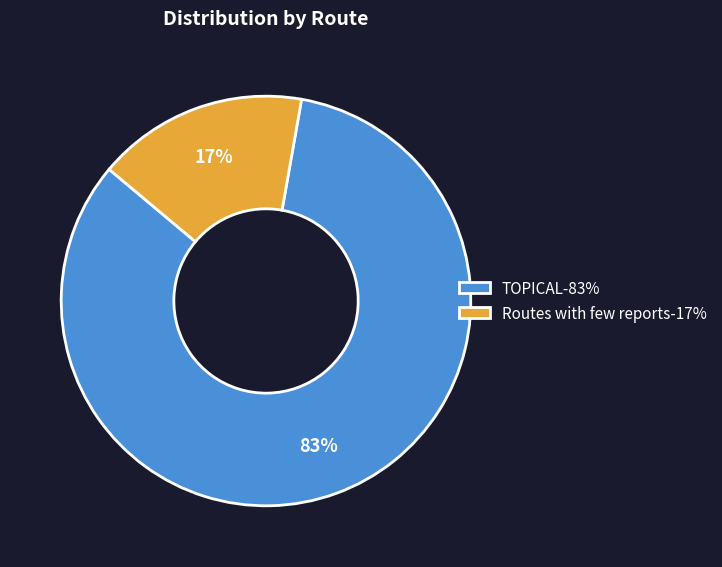

What percentage is the Routes with few reports slice, to the nearest percent?

17%